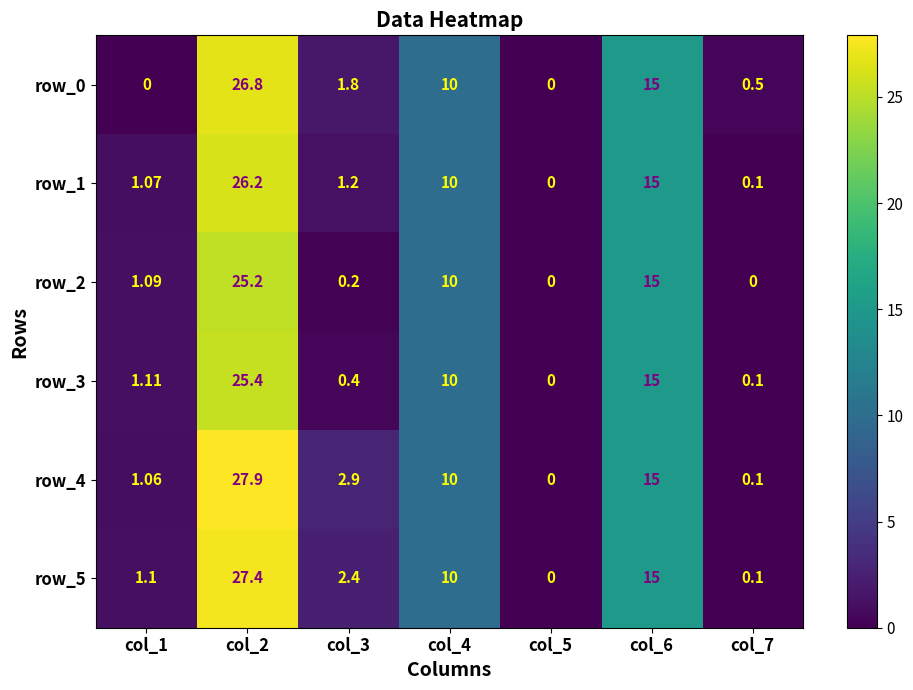

What is the difference between the maximum and second lowest values in the row_5 series?

27.3